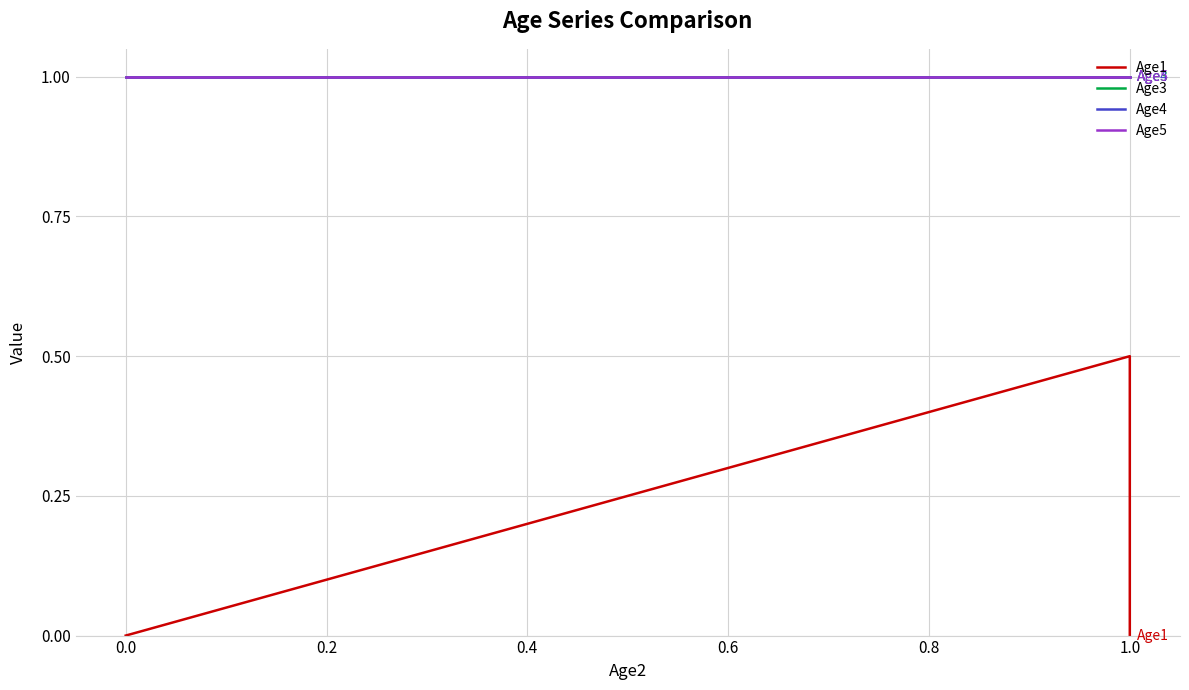

Is it true that Age1 equals 0.3 at 0.0?

False